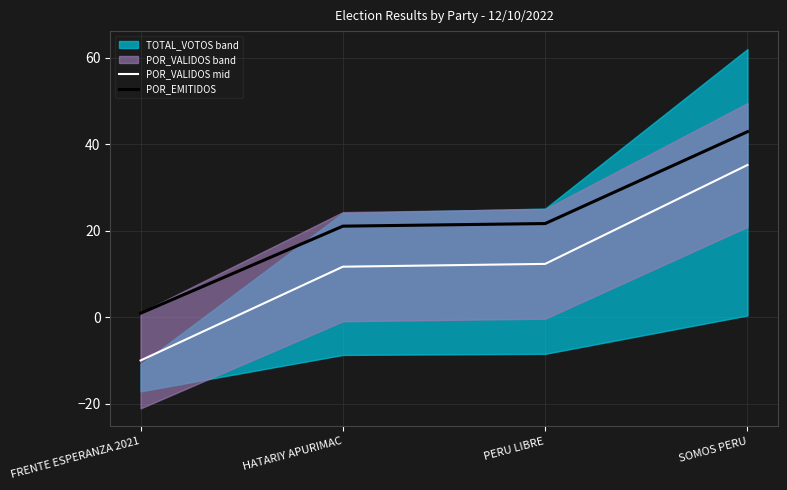

What is the label of the 3rd point from the right?

HATARIY APURIMAC